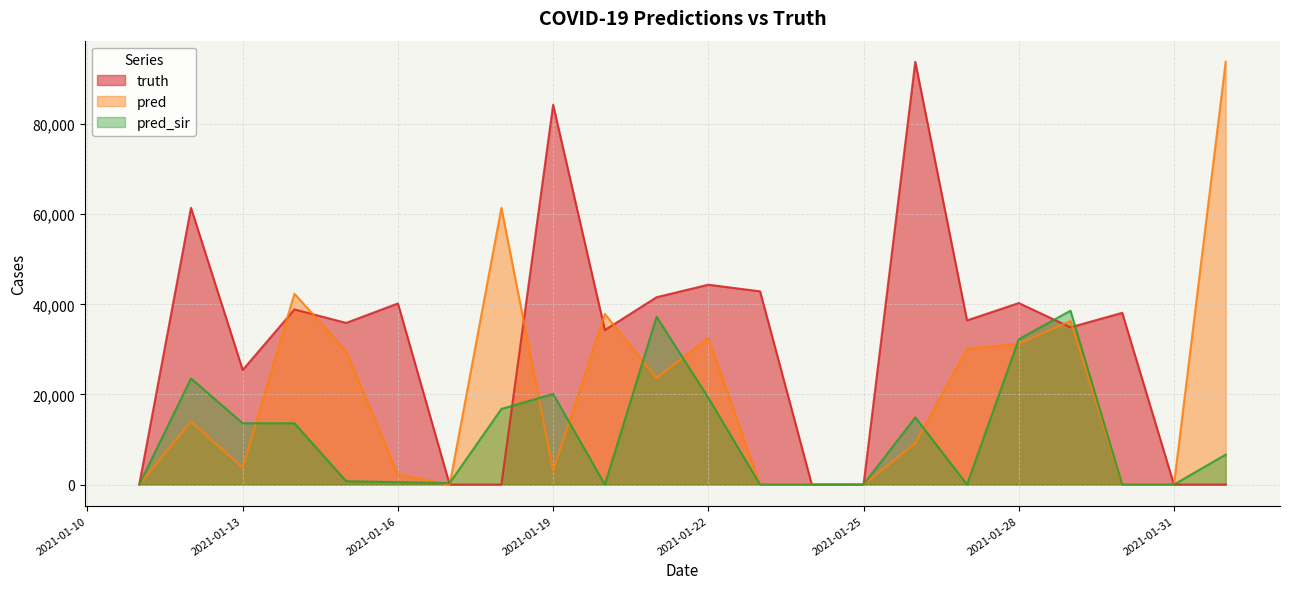

Which category has the lowest value across all series?

2021-01-11